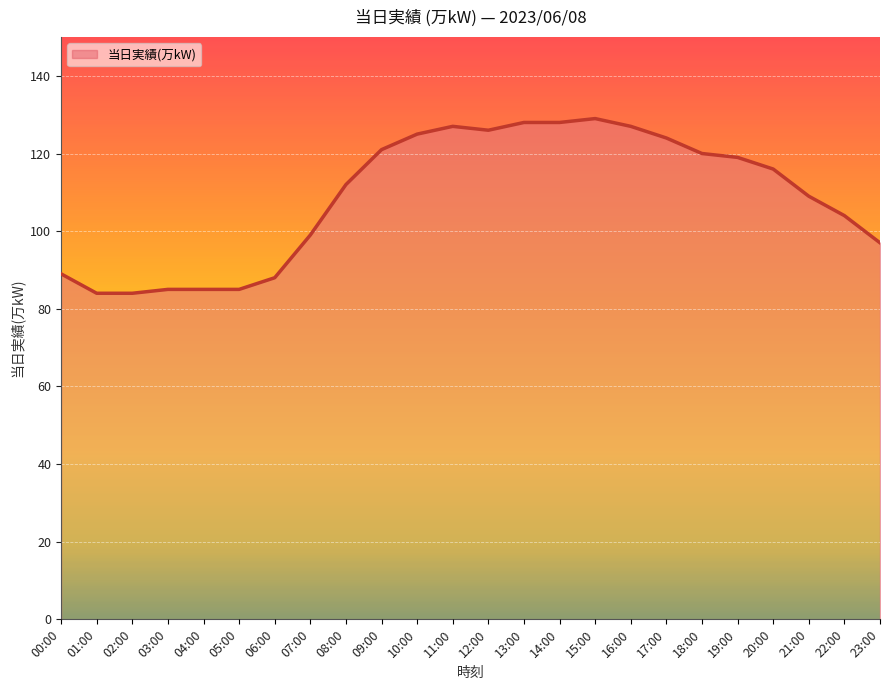

What is the sum of the values at 00:00 and 07:00?

188